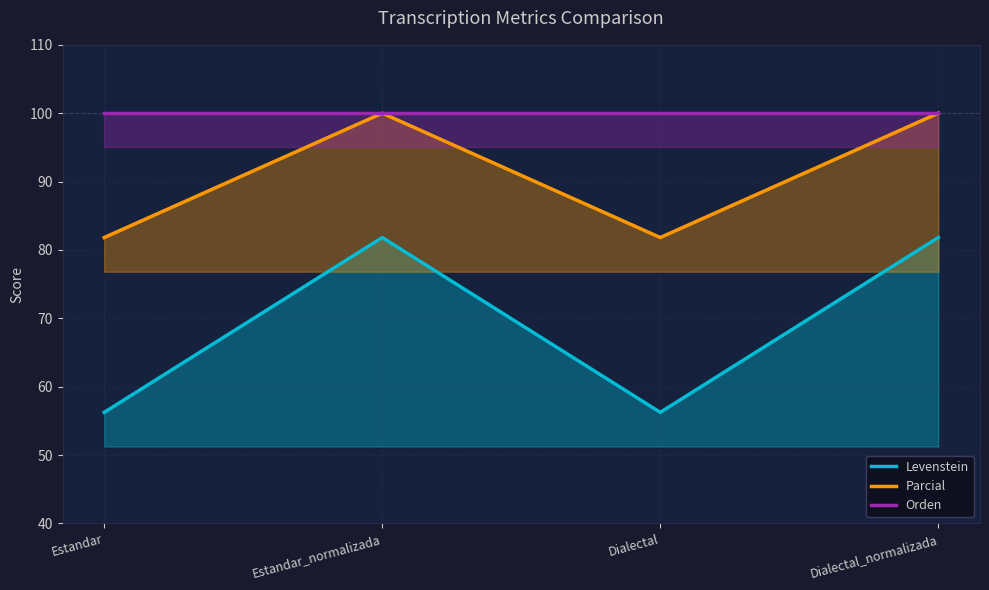

What is the total value across all series at Dialectal?

238.1